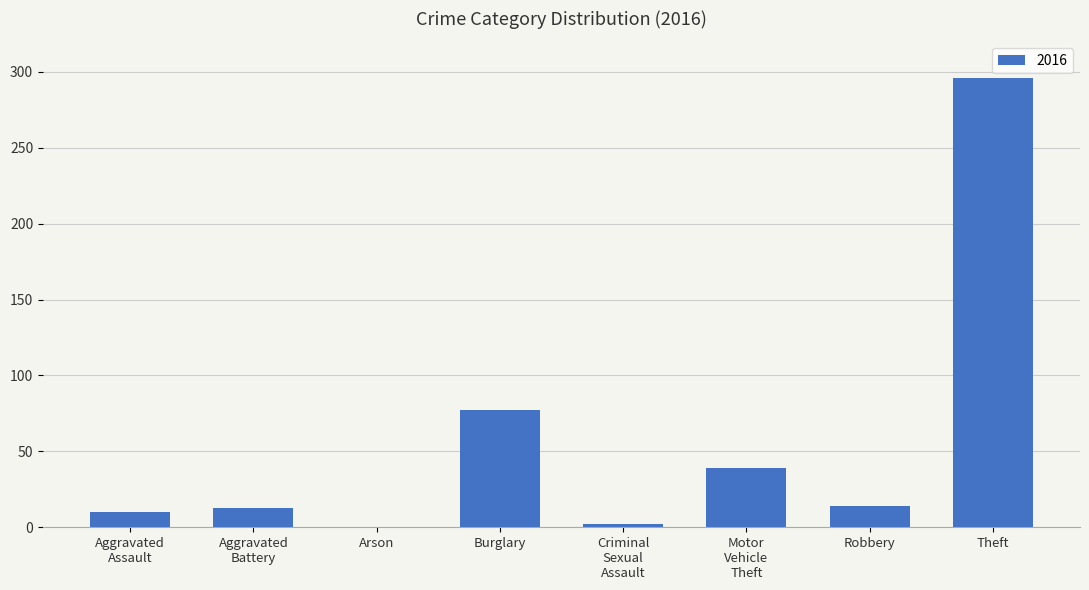

Between Arson and Theft, which is larger?

Theft